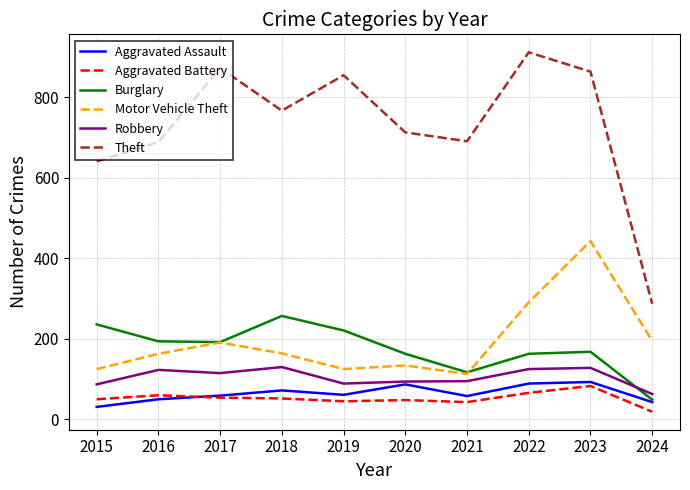

What is the difference between the Aggravated Battery values at 2021 and 2015?

7